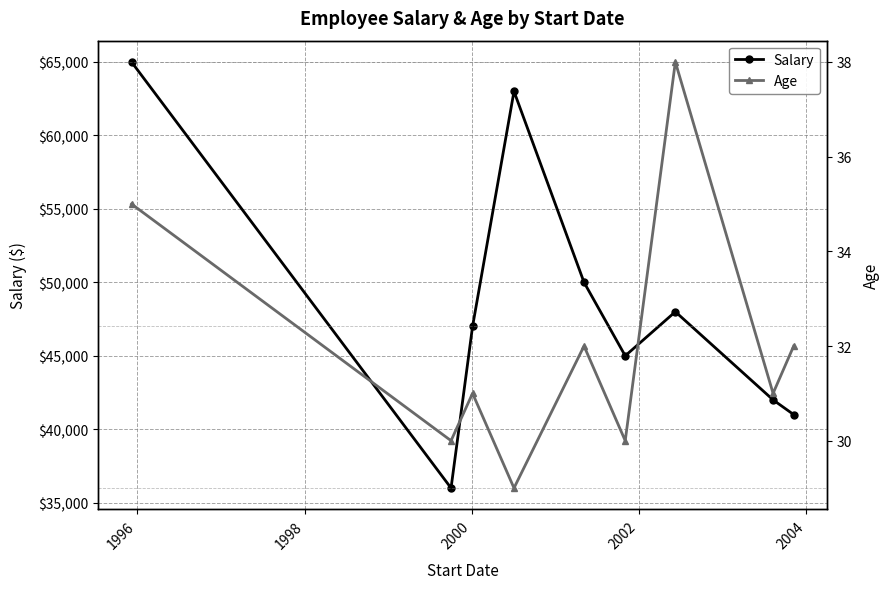

In Salary, how many points are higher than both neighbors (excluding endpoints)?

2